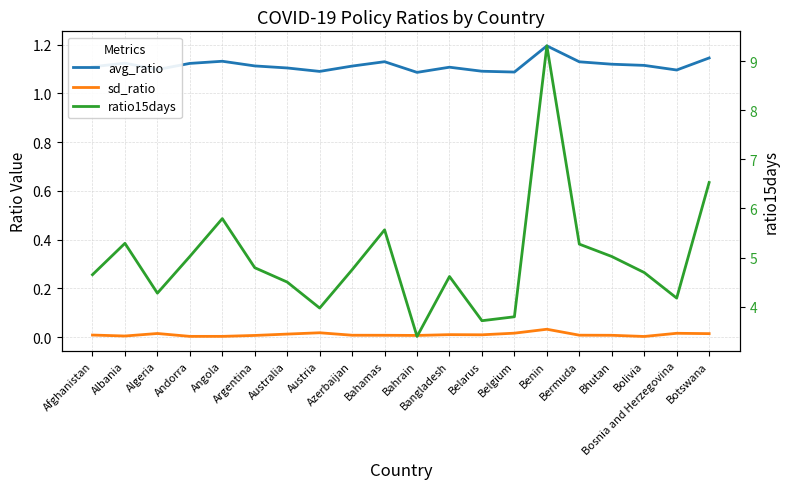

True or false: sd_ratio and ratio15days cross at least once.

False